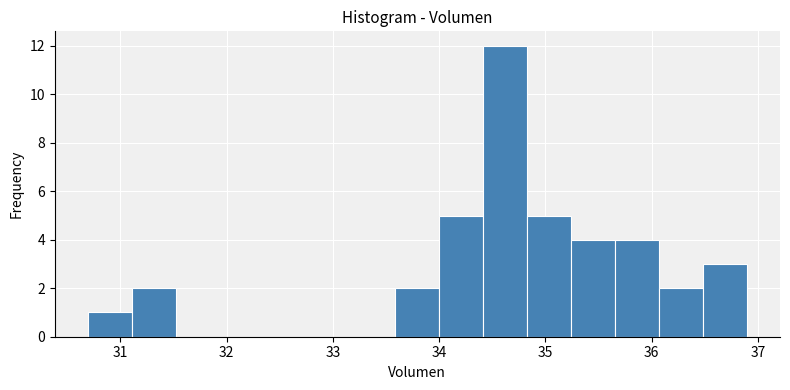

Which range on the x-axis has the tallest bar?

34.4 to 34.8